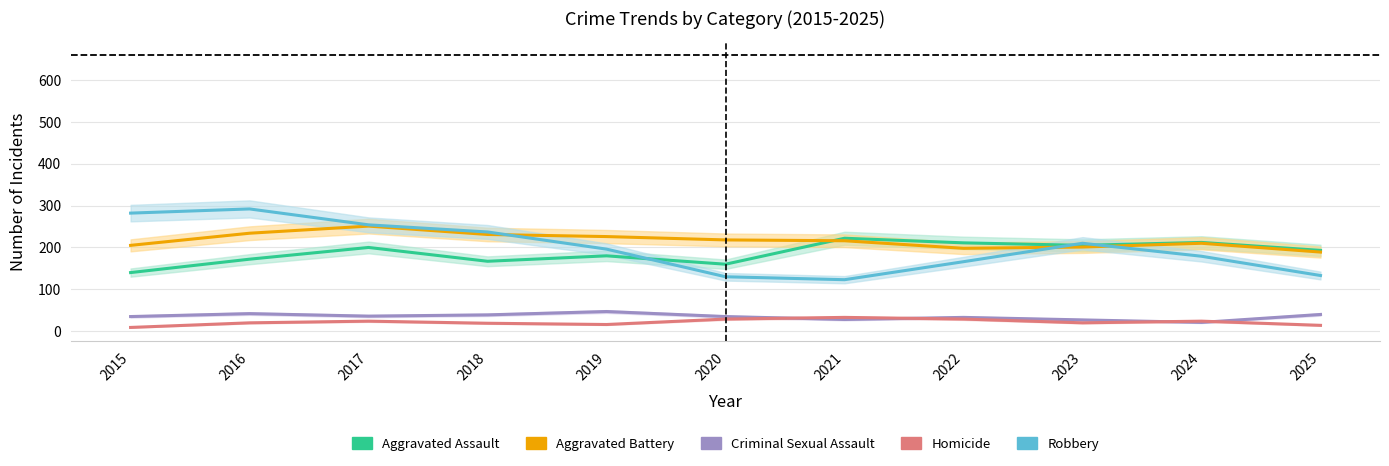

Which category has the lowest value in the Criminal Sexual Assault series?

2024